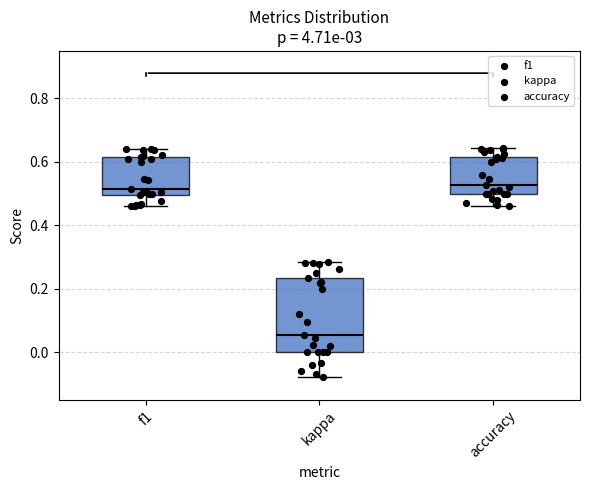

Reading left to right, read every box against the y-axis: the position of its median line, the range the box covers, and the ends of its whiskers. The values are not printed on the chart, so give them approximately, as read against the axis.

f1: median 0.52, box 0.50 to 0.62, whiskers 0.46 to 0.64
kappa: median 0.06, box 0.00 to 0.24, whiskers -0.08 to 0.28
accuracy: median 0.52, box 0.50 to 0.62, whiskers 0.46 to 0.64